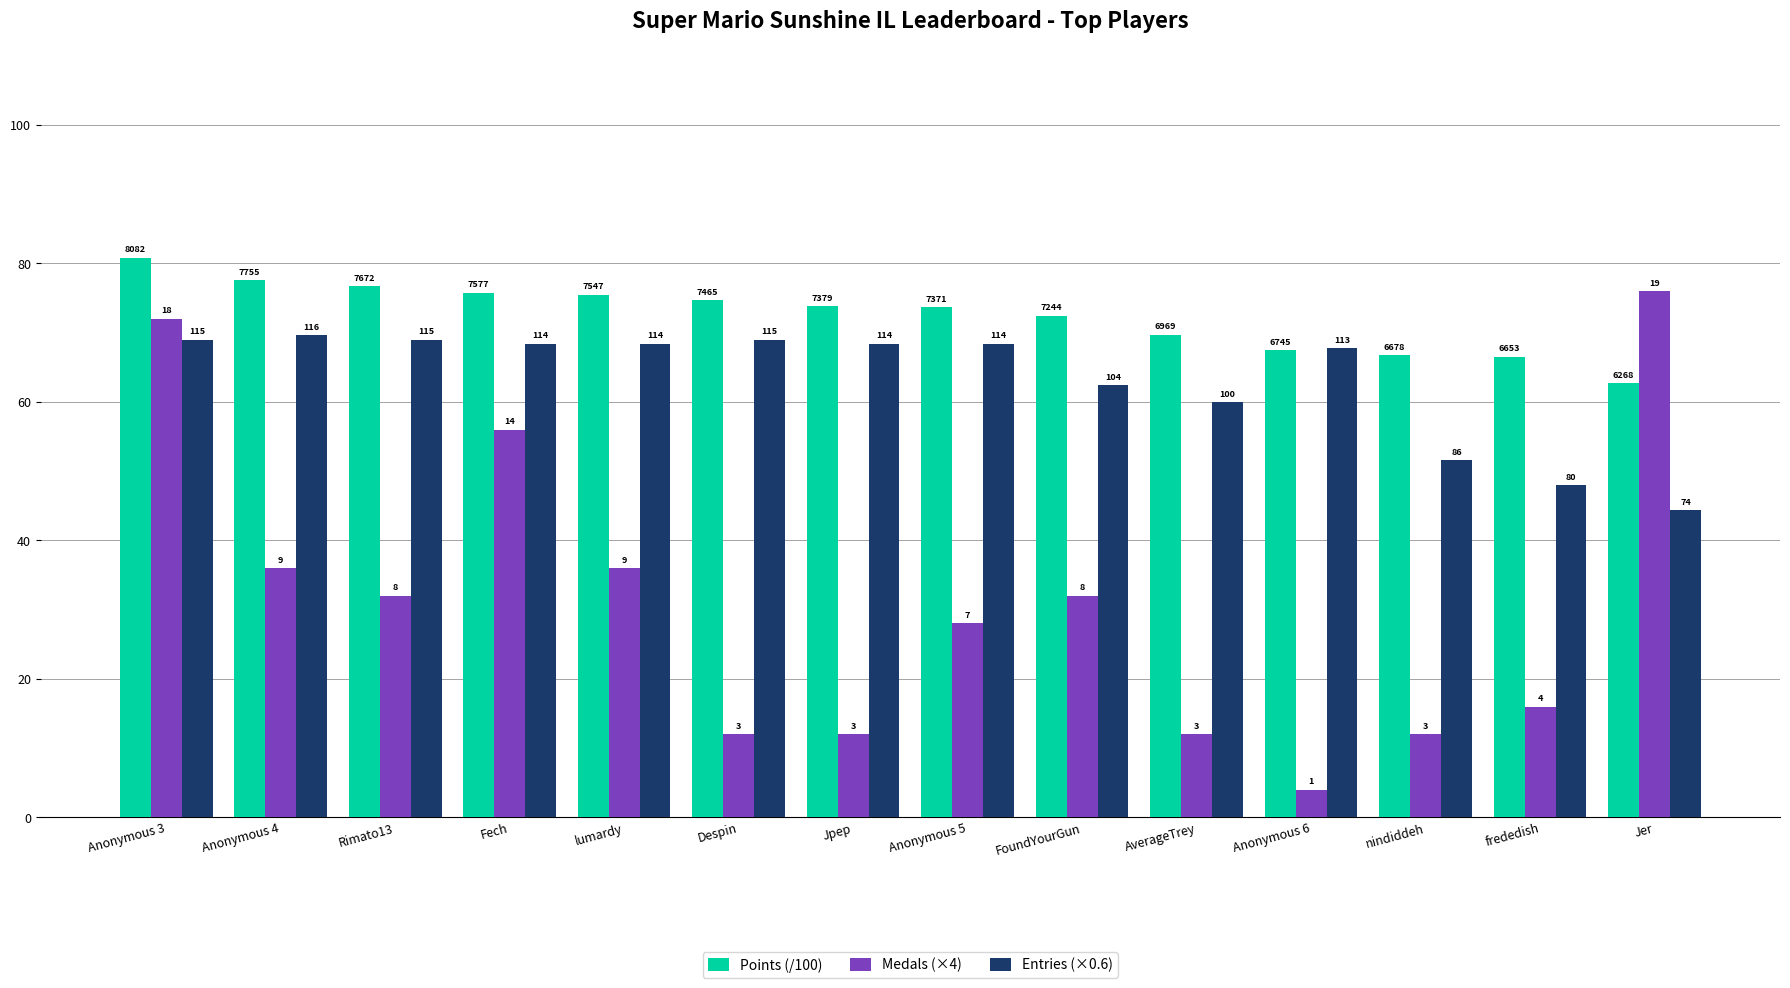

Reading left to right, what are all the values shown in this chart?

Points (/100): Anonymous 3=80.8	Anonymous 4=77.5	Rimato13=76.7	Fech=75.8	lumardy=75.5	Despin=74.7	Jpep=73.8	Anonymous 5=73.7	FoundYourGun=72.4	AverageTrey=69.7	Anonymous 6=67.5	nindiddeh=66.8	frededish=66.5	Jer=62.7
Medals (×4): Anonymous 3=72.0	Anonymous 4=36.0	Rimato13=32.0	Fech=56.0	lumardy=36.0	Despin=12.0	Jpep=12.0	Anonymous 5=28.0	FoundYourGun=32.0	AverageTrey=12.0	Anonymous 6=4.0	nindiddeh=12.0	frededish=16.0	Jer=76.0
Entries (×0.6): Anonymous 3=69.0	Anonymous 4=69.6	Rimato13=69.0	Fech=68.4	lumardy=68.4	Despin=69.0	Jpep=68.4	Anonymous 5=68.4	FoundYourGun=62.4	AverageTrey=60.0	Anonymous 6=67.8	nindiddeh=51.6	frededish=48.0	Jer=44.4